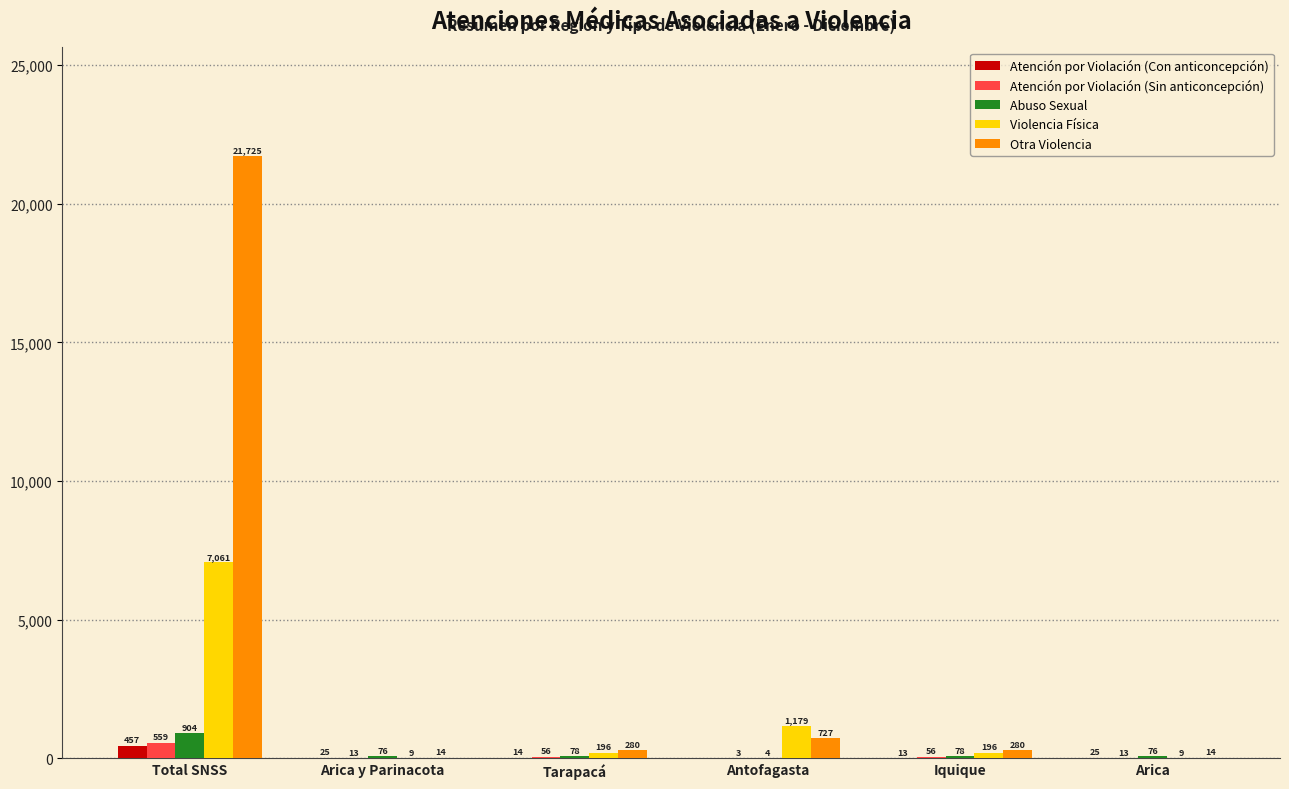

Where does the Violencia Física series first go above 196?

Total SNSS